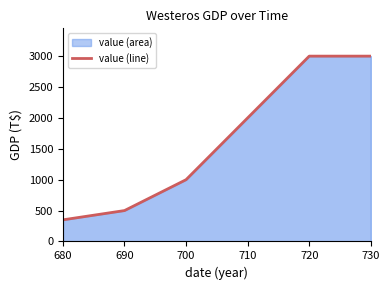

Is it true that the value at 690 is 883?

False